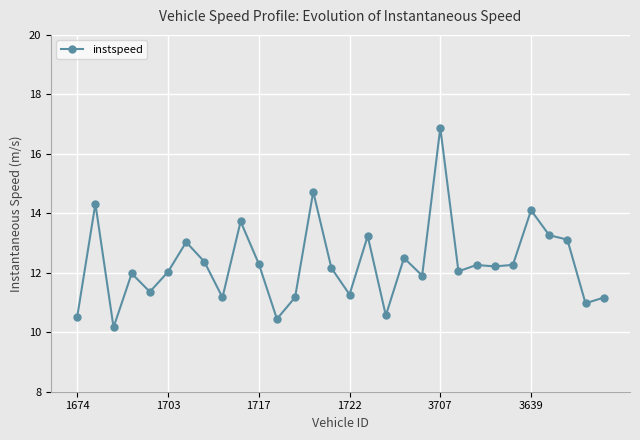

What is the sum of all values?

369.2